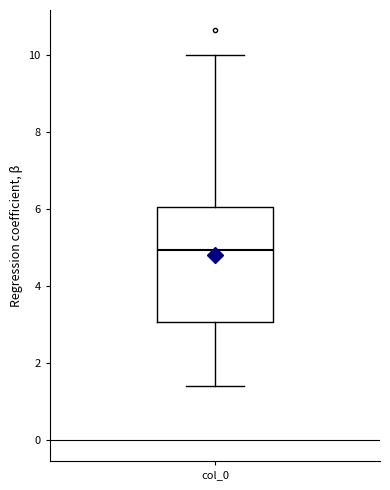

Read this box plot against the y-axis: the position of the median line, the range covered by the box, and the ends of both whiskers. The values are not printed on the chart, so give them approximately, as read against the axis.

median 5.0, box 3.0 to 6.0, whiskers 1.4 to 10.0